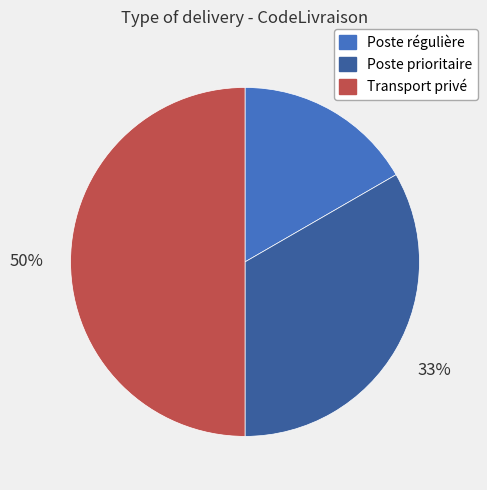

Is it true that Poste prioritaire is 39% of the pie?

False